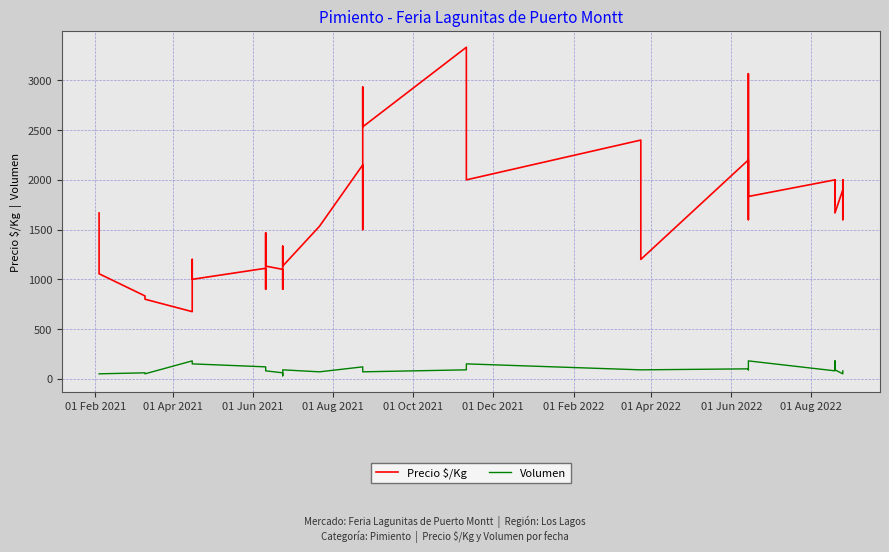

What is the minimum value for Volumen?

30